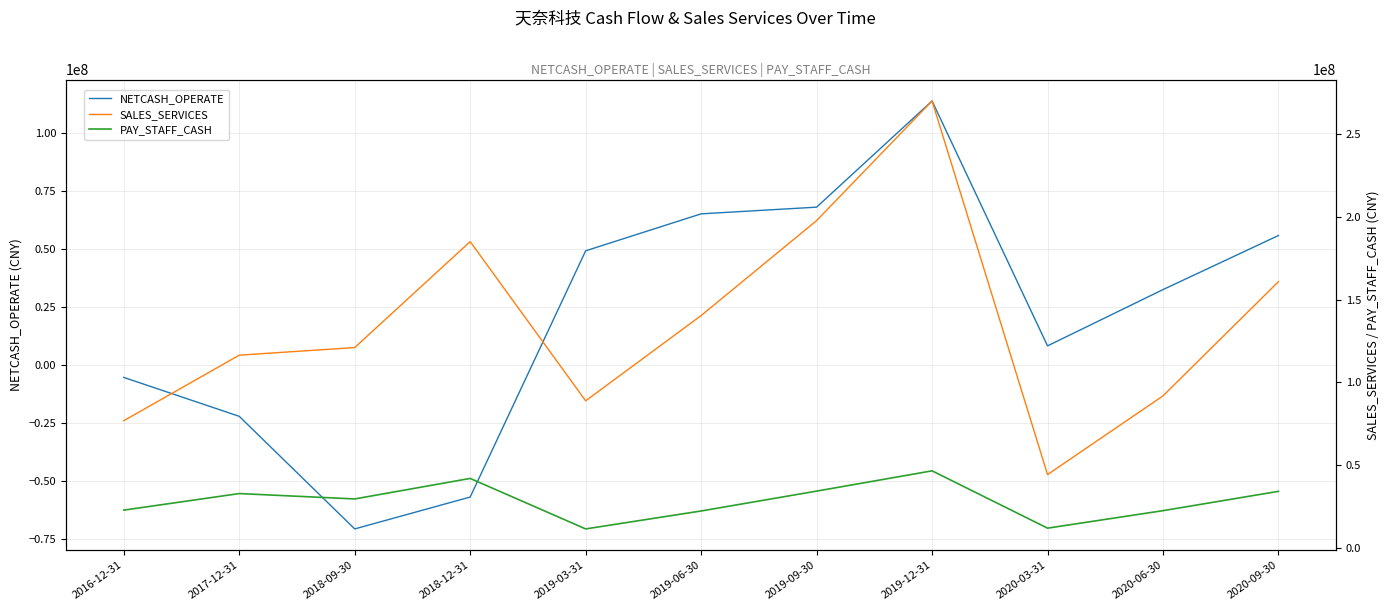

What is the difference between the maximum and minimum values in the NETCASH_OPERATE series?

184301493.0